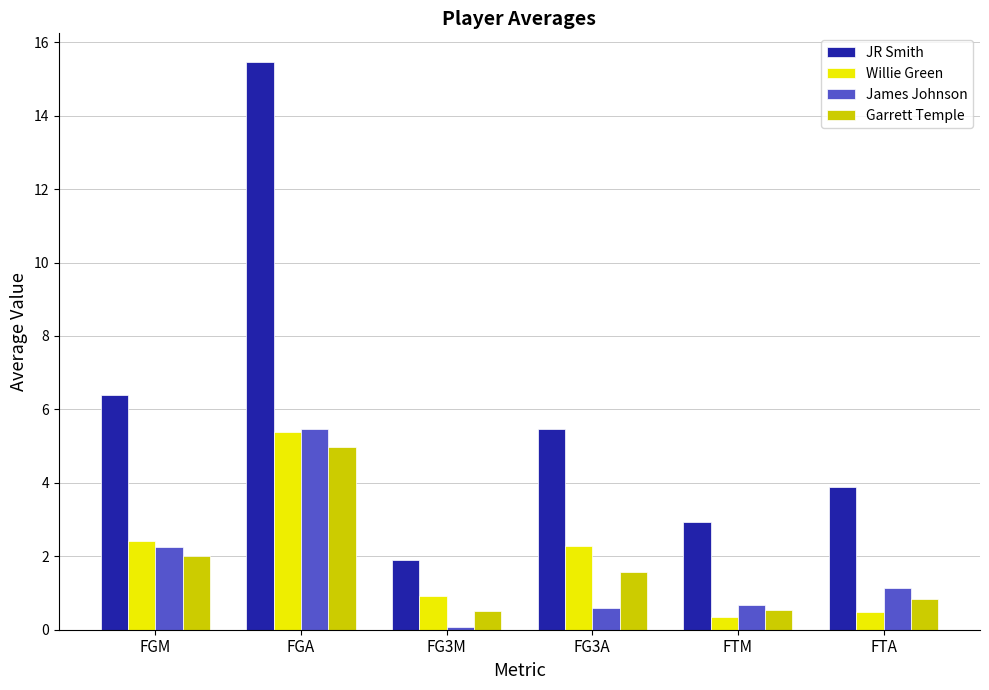

What is the maximum value for Willie Green?

5.4